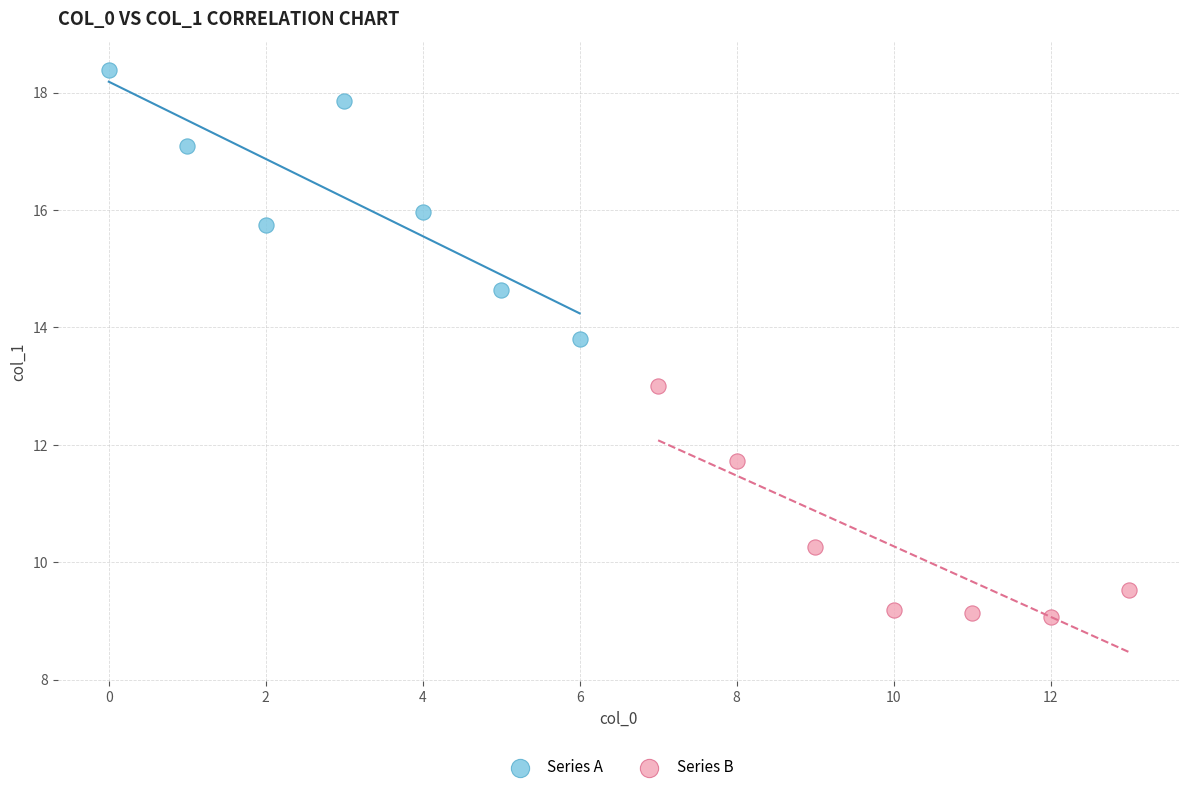

Which series has the largest Y range (max minus min)?

Series A